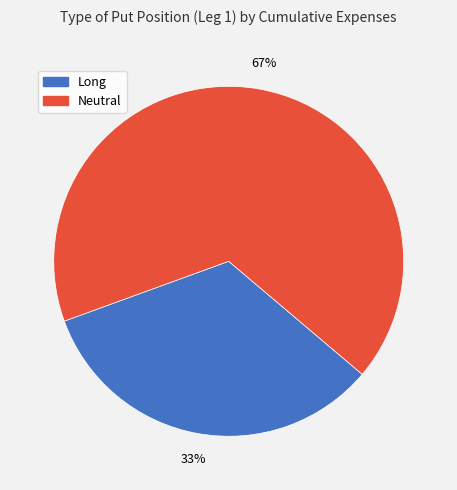

What is the ratio of the value at Neutral to the value at Long?

2.0